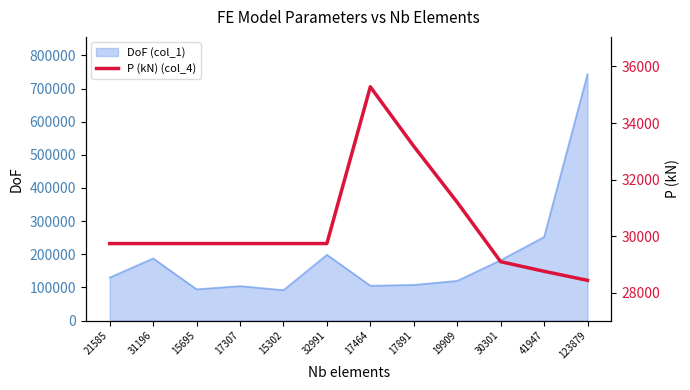

What is the lowest value of the DoF (col_1) series?

91999